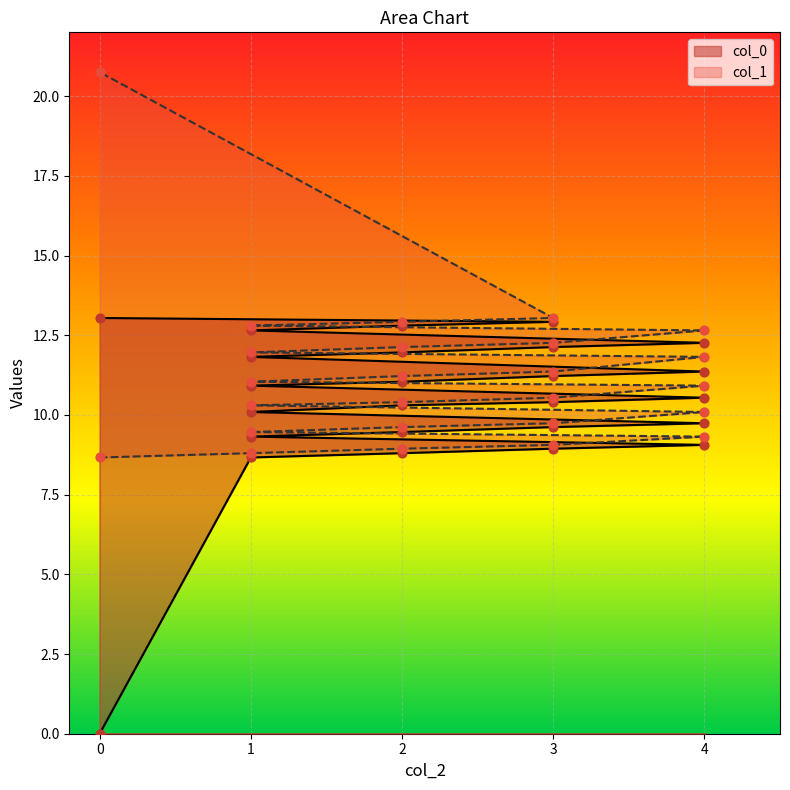

What is the total value across all series at 1?

17.5